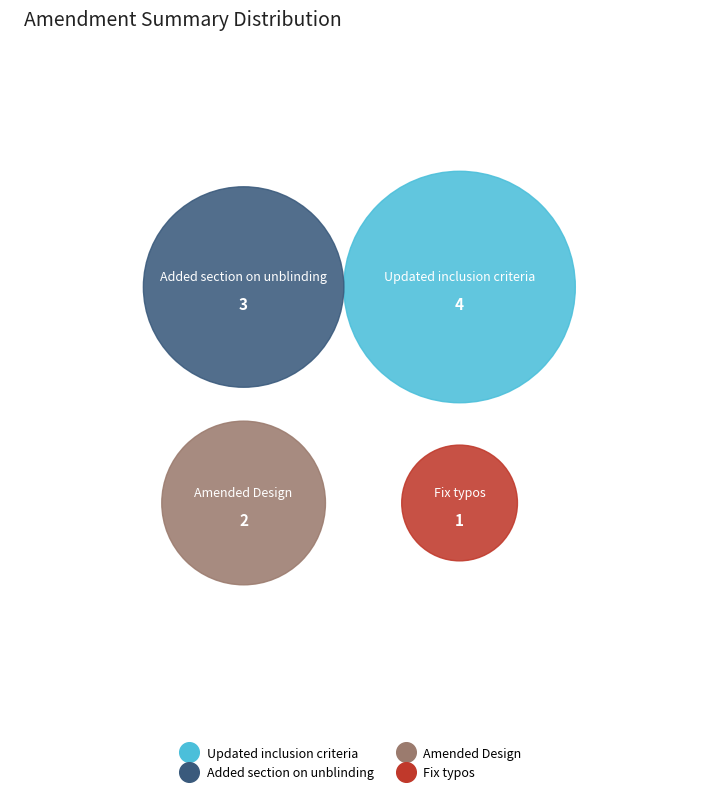

How many segments does this pie chart have?

4